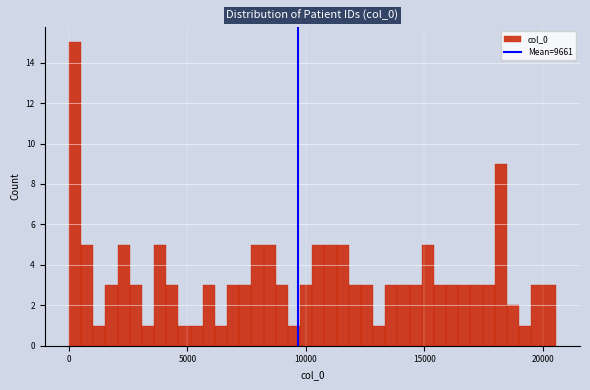

Around what value on the x-axis is the tallest bar? Give the approximate position of its centre, as read against the axis.

500